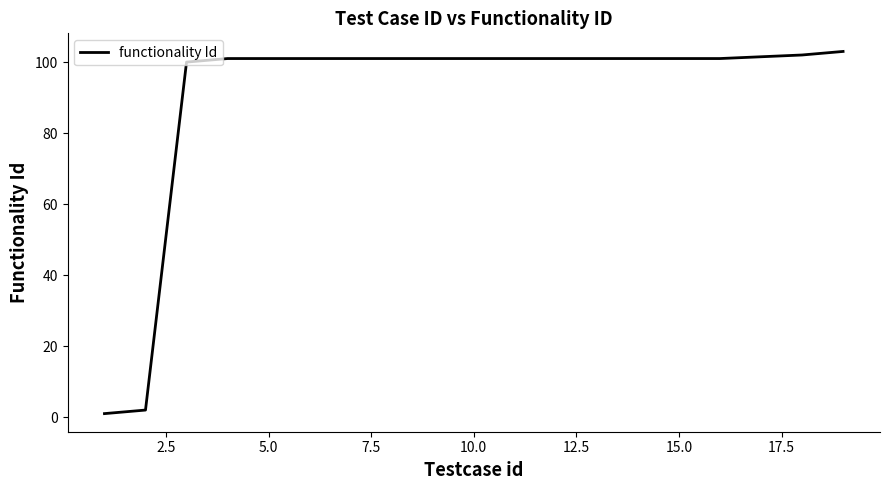

What is the difference between the maximum and minimum values?

102